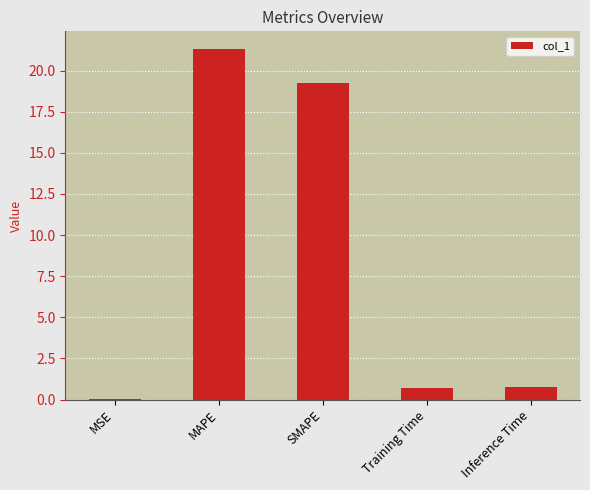

True or false: the data shows 0.8 at Inference Time.

True